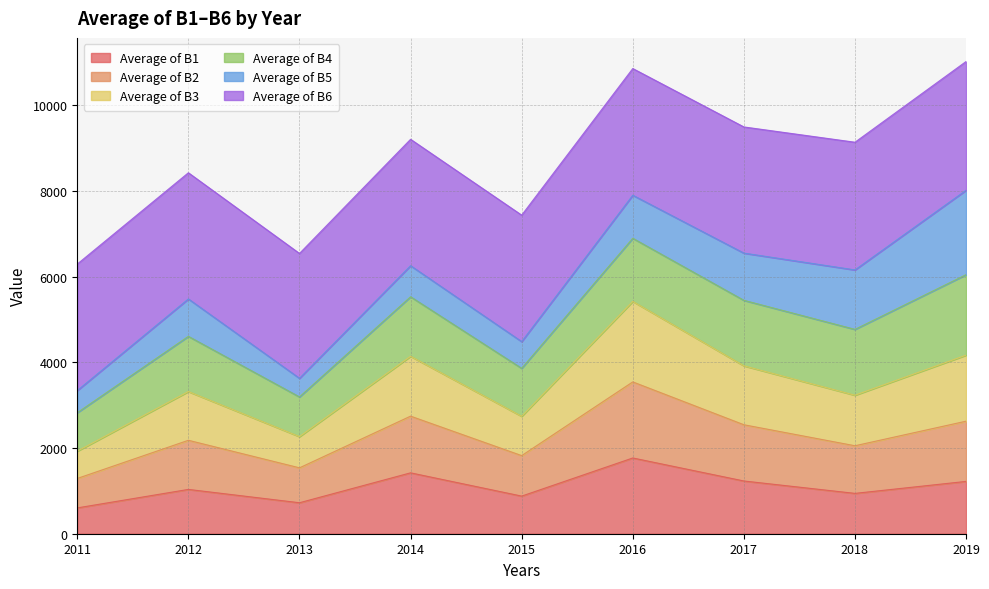

In Average of B2, how many points are lower than both neighbors (excluding endpoints)?

3